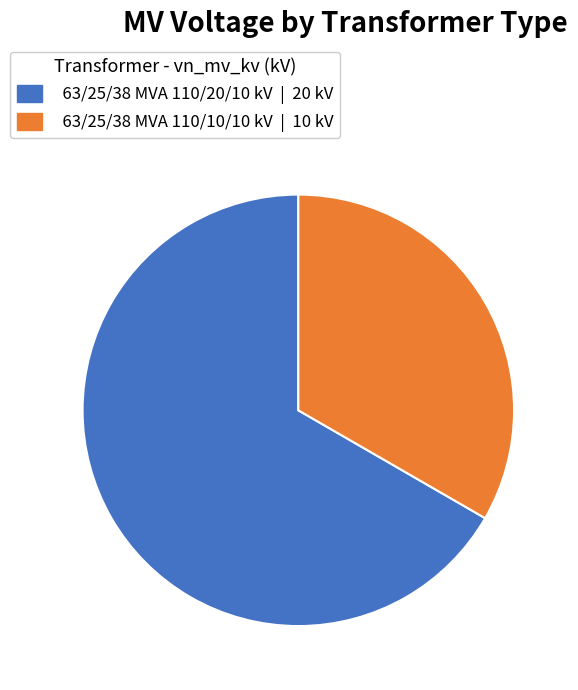

Combined, do 63/25/38 MVA 110/10/10 kV | 10 kV and 63/25/38 MVA 110/20/10 kV | 20 kV account for over 50%?

Yes